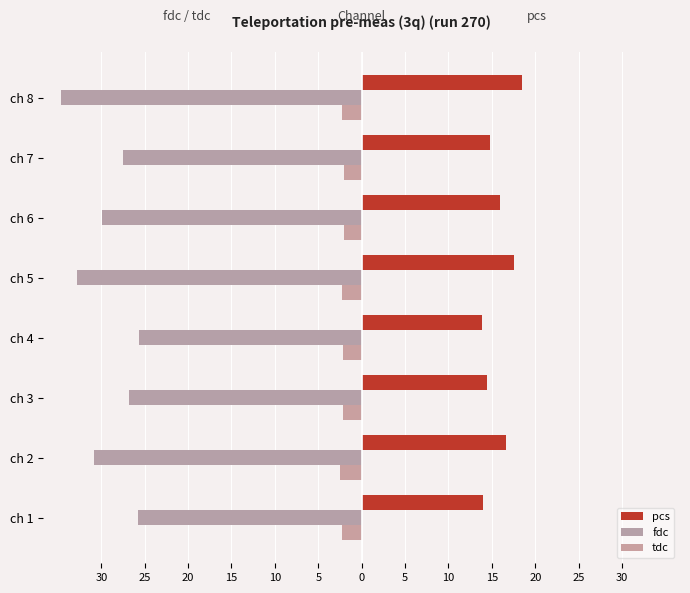

What is the difference between the second highest and minimum values in the pcs series?

3.6